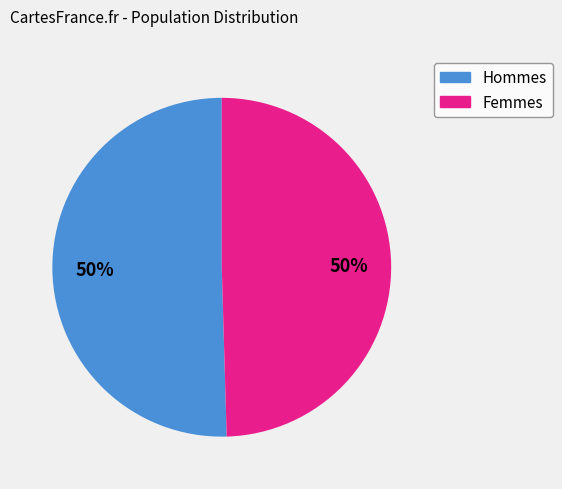

To the nearest percent, what is the average slice percentage?

50%